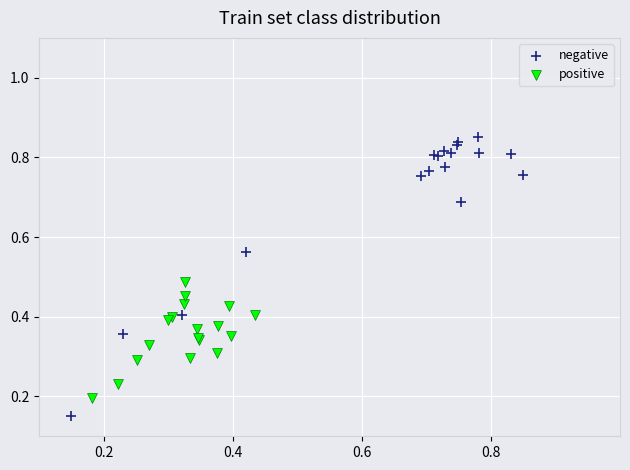

Which series reaches the maximum Y coordinate?

negative